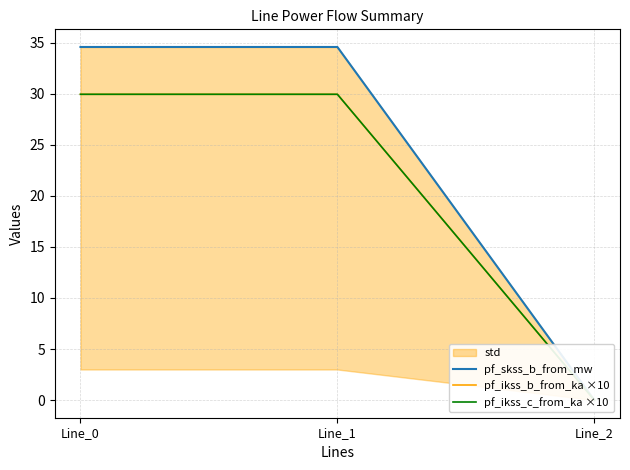

What is the value of the pf_skss_b_from_mw point at the 1st from the left?

34.6